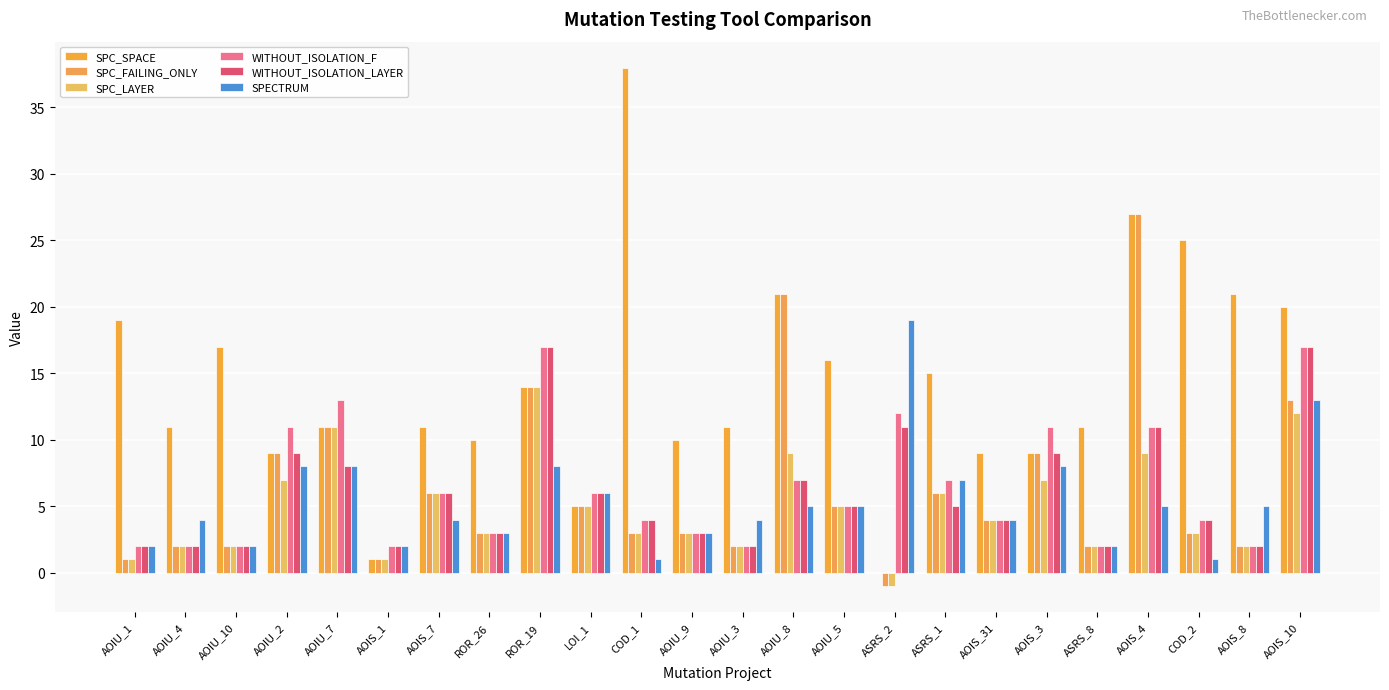

What are all the series names shown in the legend?

SPC_SPACE, SPC_FAILING_ONLY, SPC_LAYER, WITHOUT_ISOLATION_F, WITHOUT_ISOLATION_LAYER, SPECTRUM